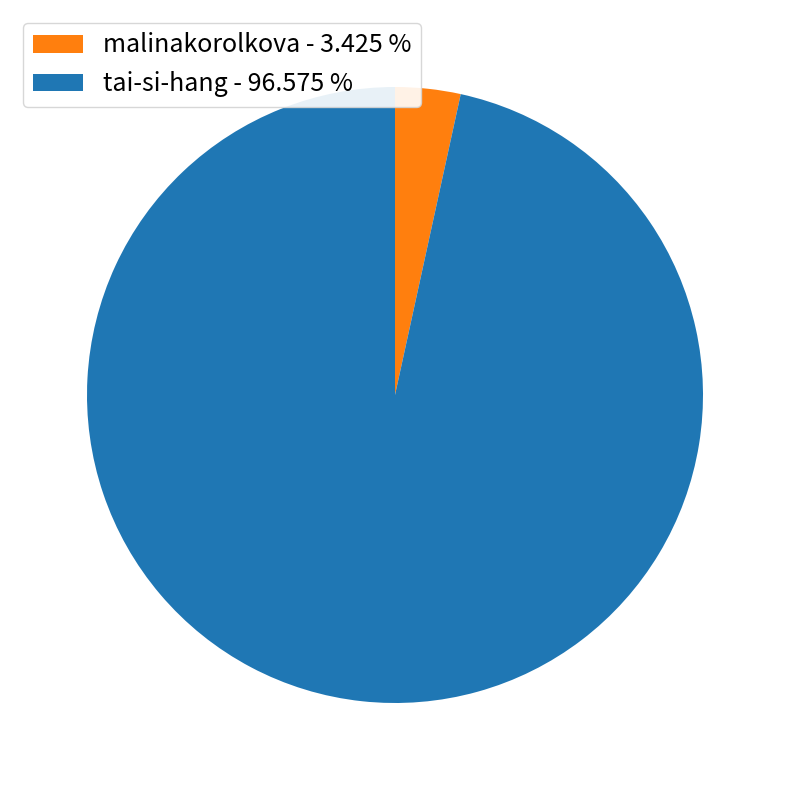

Is there a majority slice in this chart?

Yes